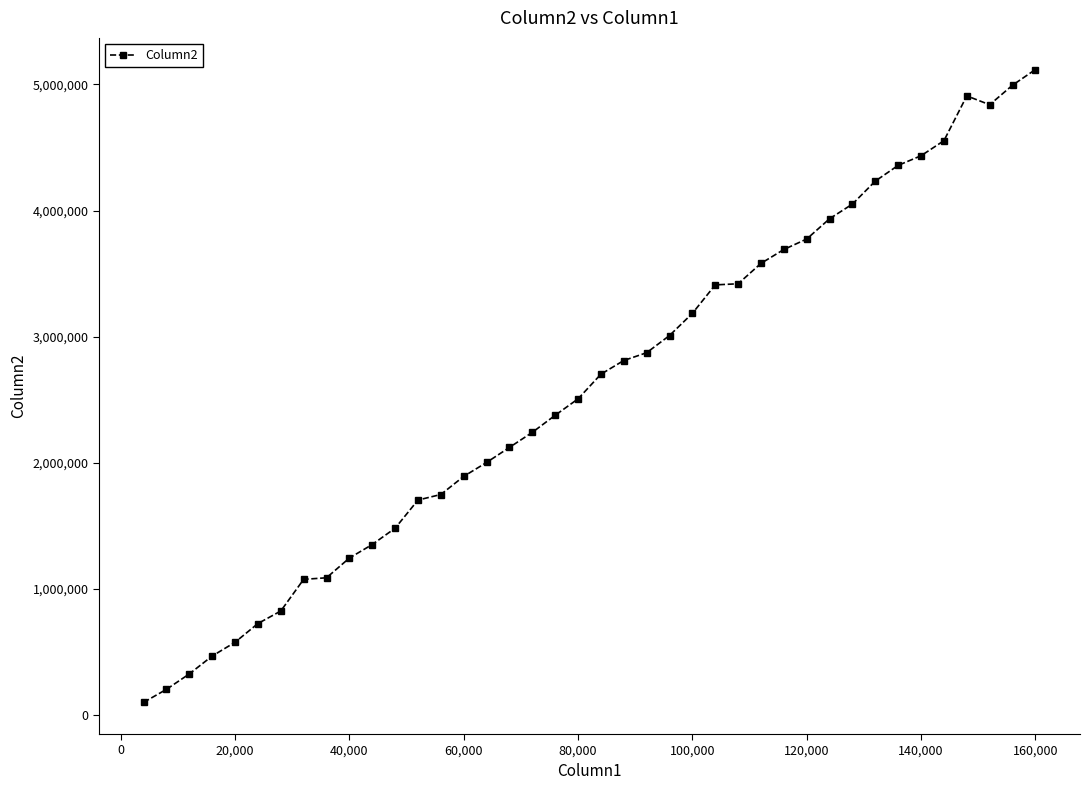

What is the difference between the maximum and minimum values?

5016039